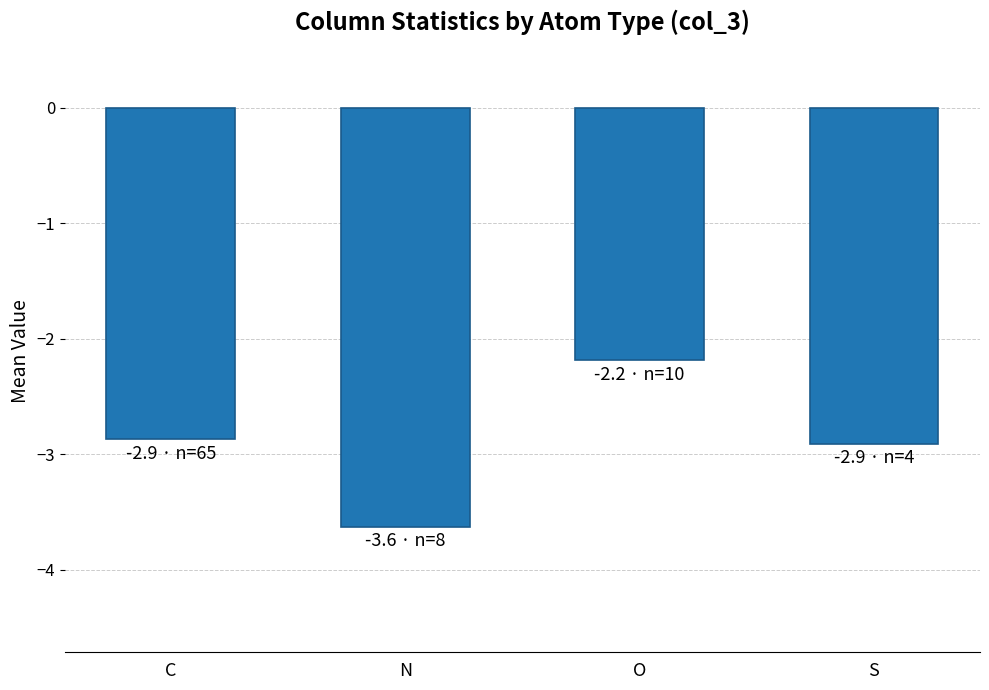

Are the bars grouped side by side (vs. stacked)?

No